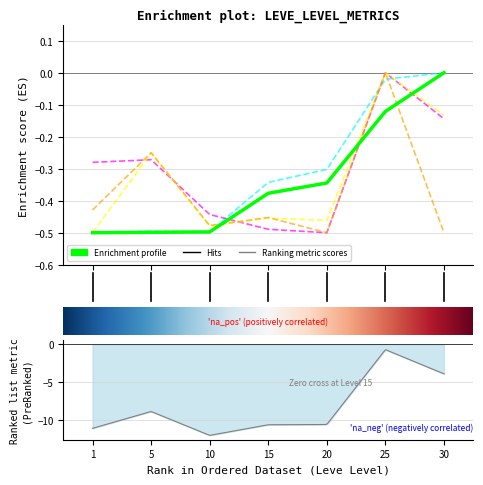

What is the difference between the highest and lowest values at 1?

0.2